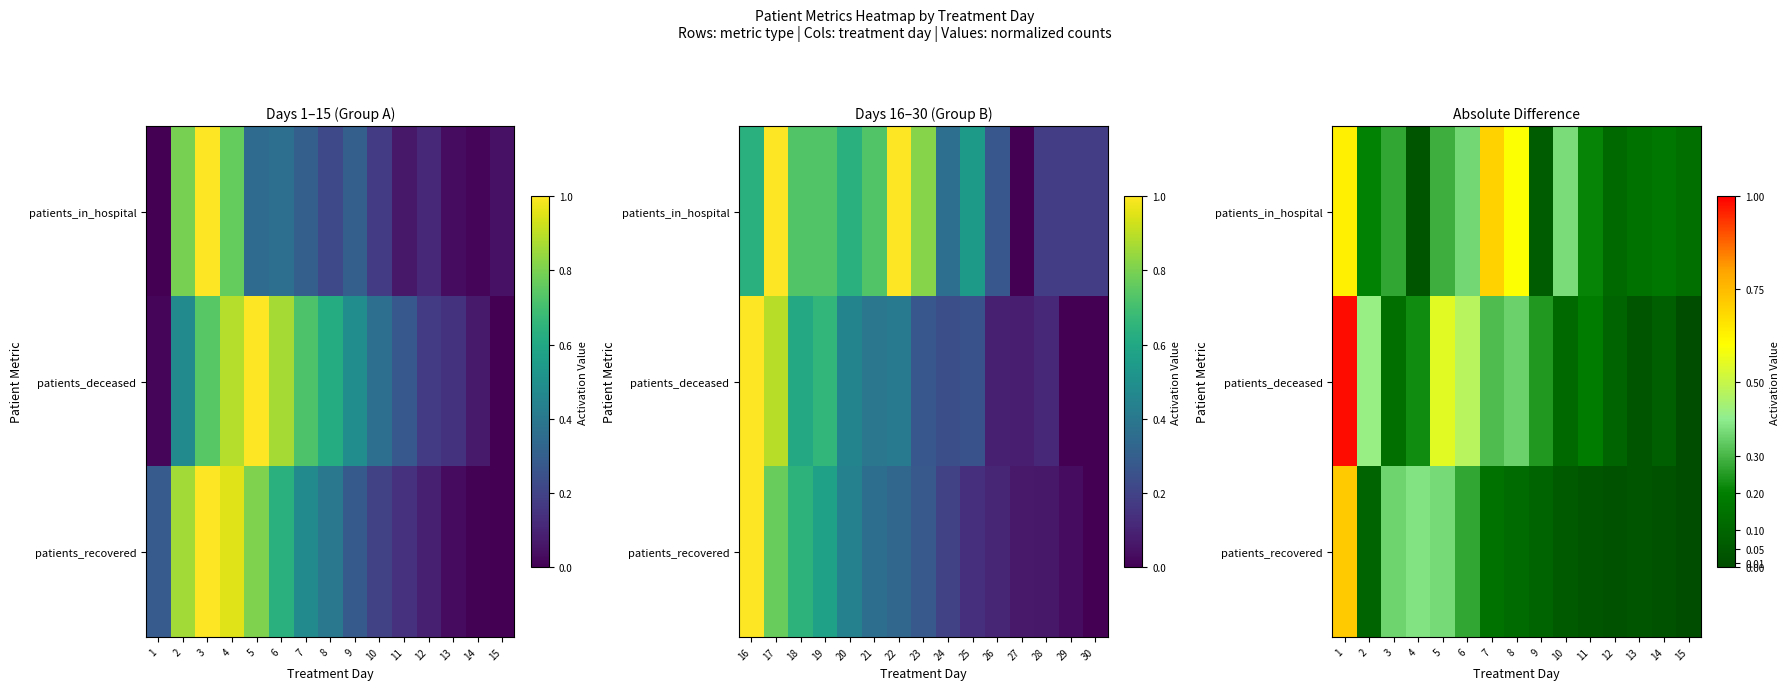

What is the total value across all series at 1?

2.3